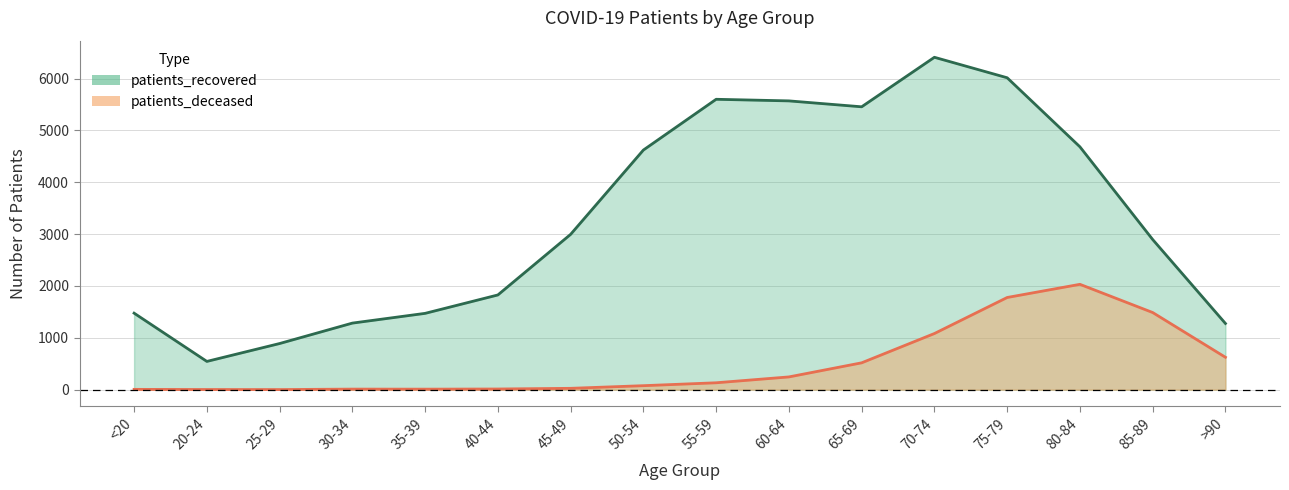

What is the difference between the second highest and minimum values in the patients_recovered series?

5471